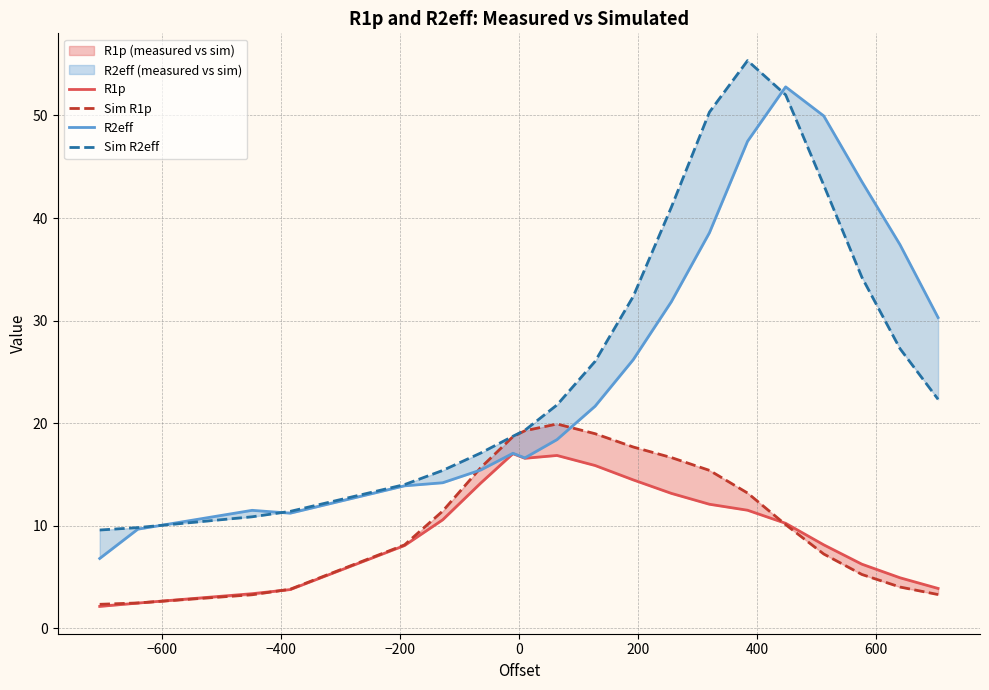

What is the average value of the R2eff series?

25.7